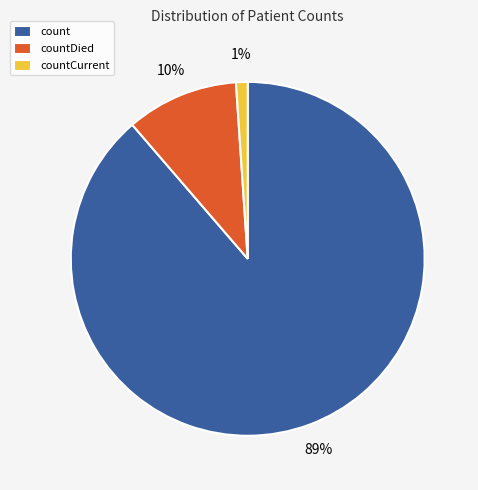

Rank the categories by value from lowest to highest.

countCurrent, countDied, count